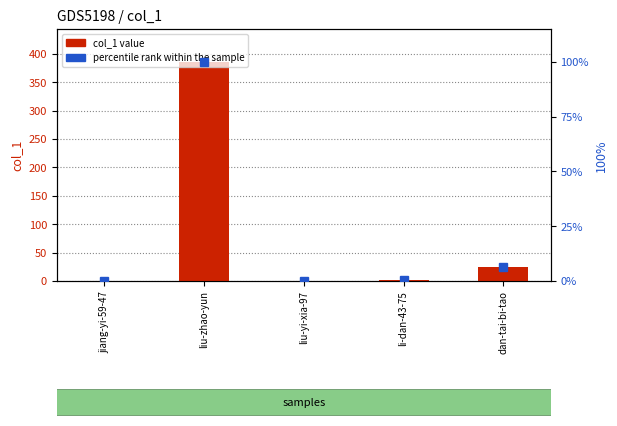

Which series has the largest total across all categories?

col_1 value